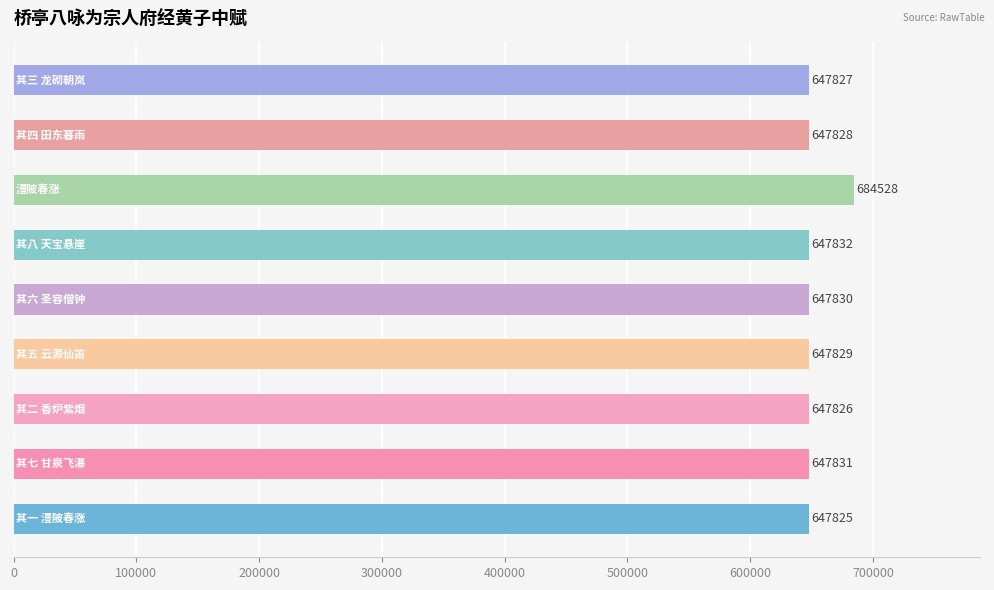

How many bars are there in total?

9